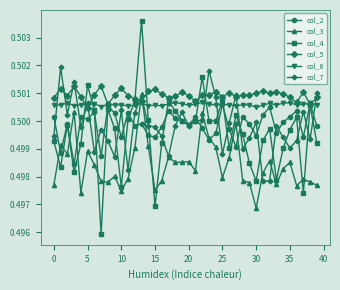

Which series has the widest spread of values?

col_4